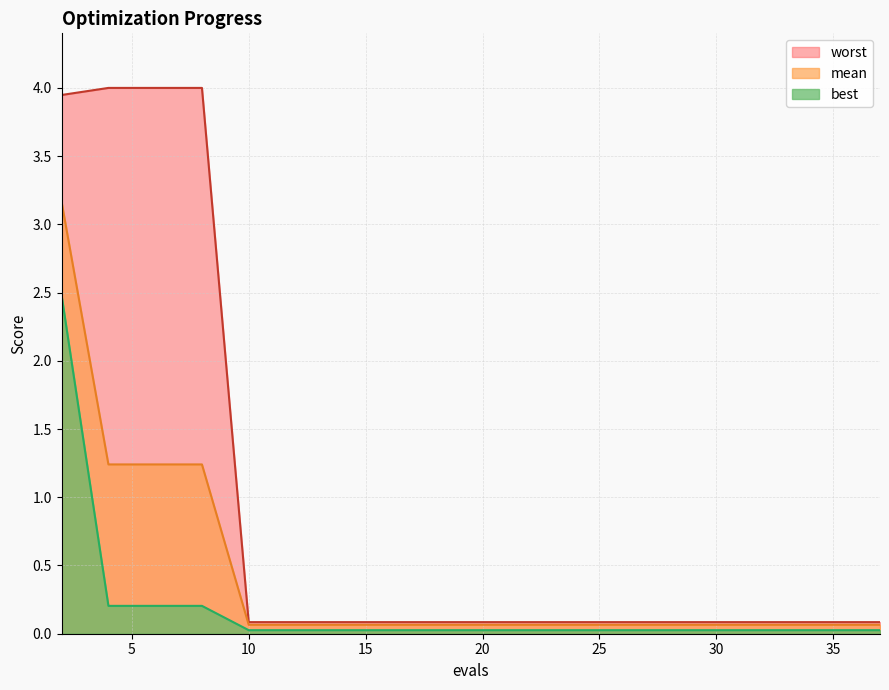

What is the approximate value of mean at 20?

0.1